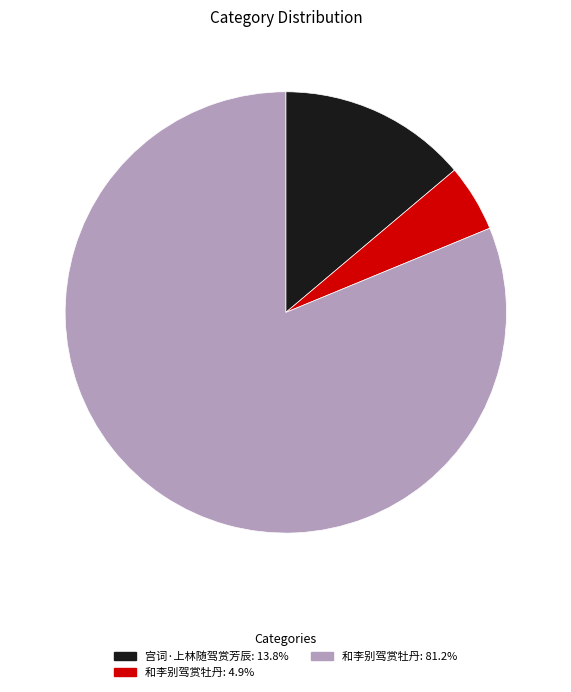

Rank the categories by value from lowest to highest.

和李别驾赏牡丹, 宫词·上林随驾赏芳辰, 和李别驾赏牡丹